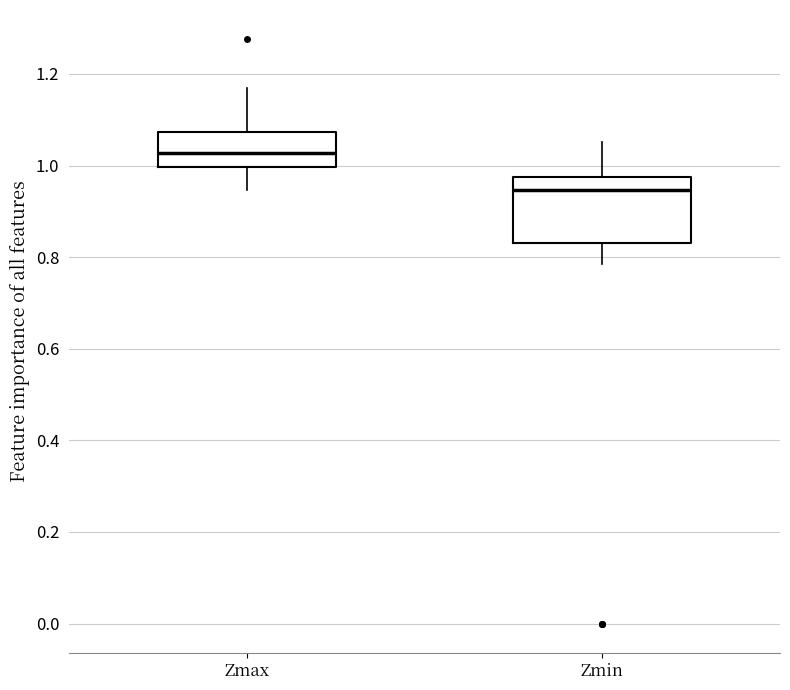

Reading left to right, read every box against the y-axis: the position of its median line, the range the box covers, and the ends of its whiskers. The values are not printed on the chart, so give them approximately, as read against the axis.

Zmax: median 1.02, box 1.00 to 1.08, whiskers 0.94 to 1.16
Zmin: median 0.94, box 0.84 to 0.98, whiskers 0.78 to 1.06